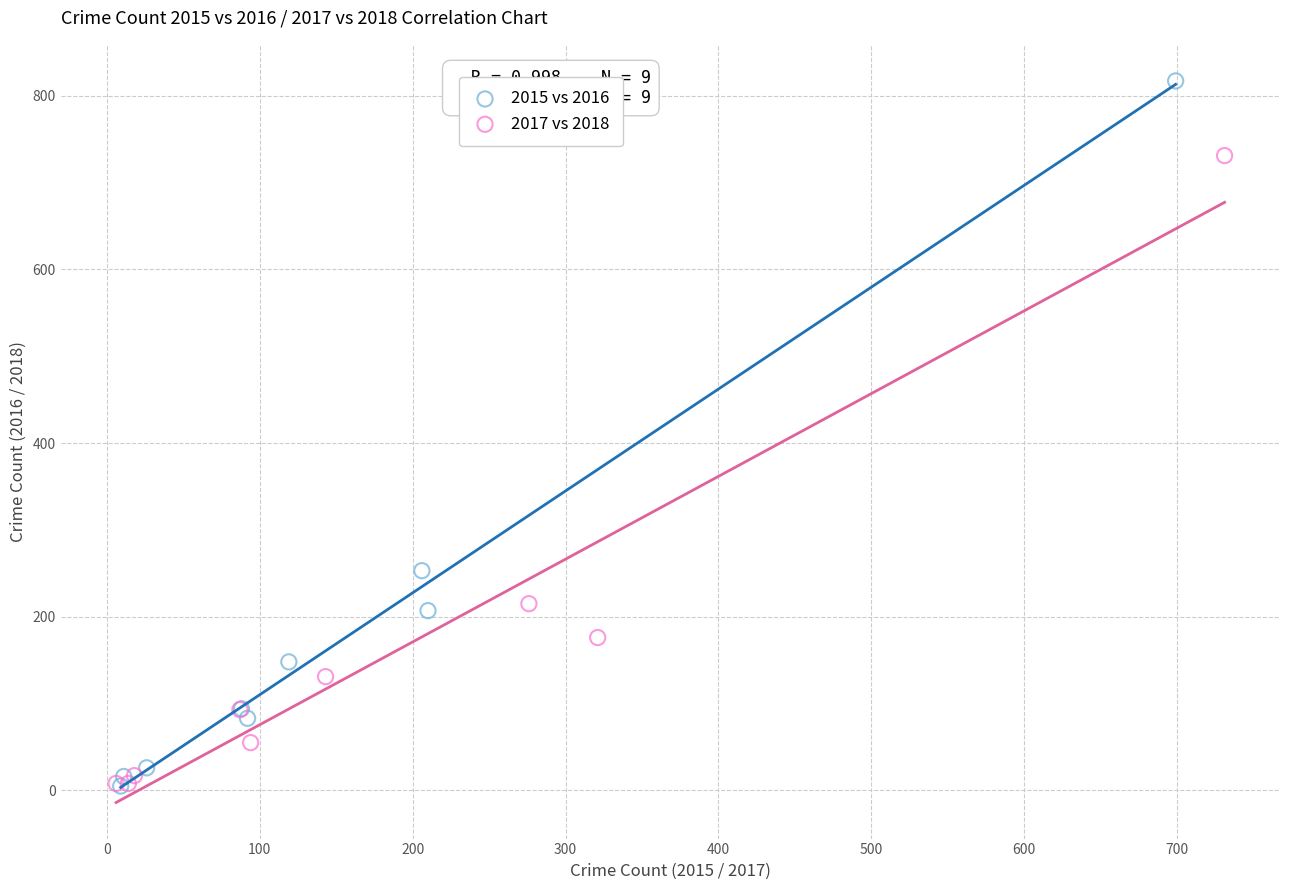

Which series has the widest spread of Y values?

2015 vs 2016